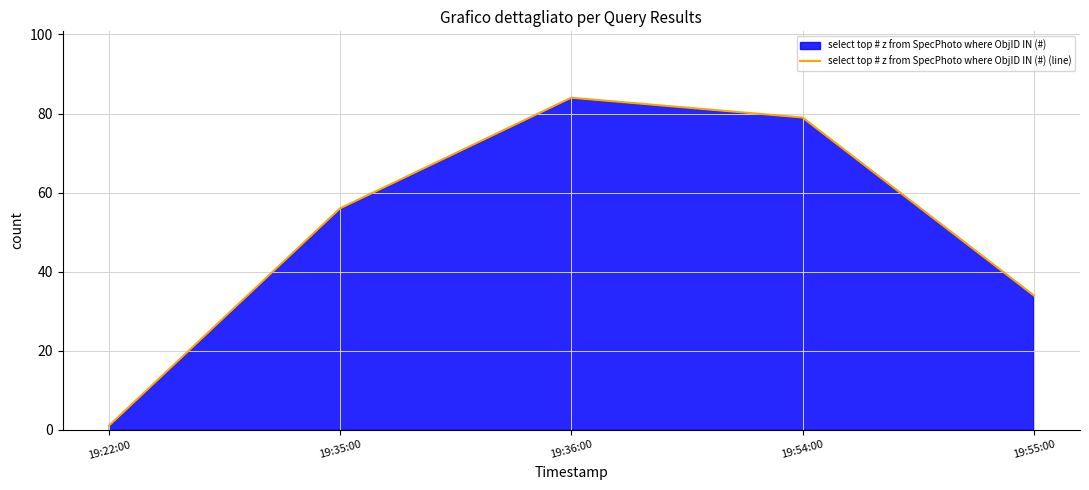

What is the label of the 4th point from the left?

19:54:00